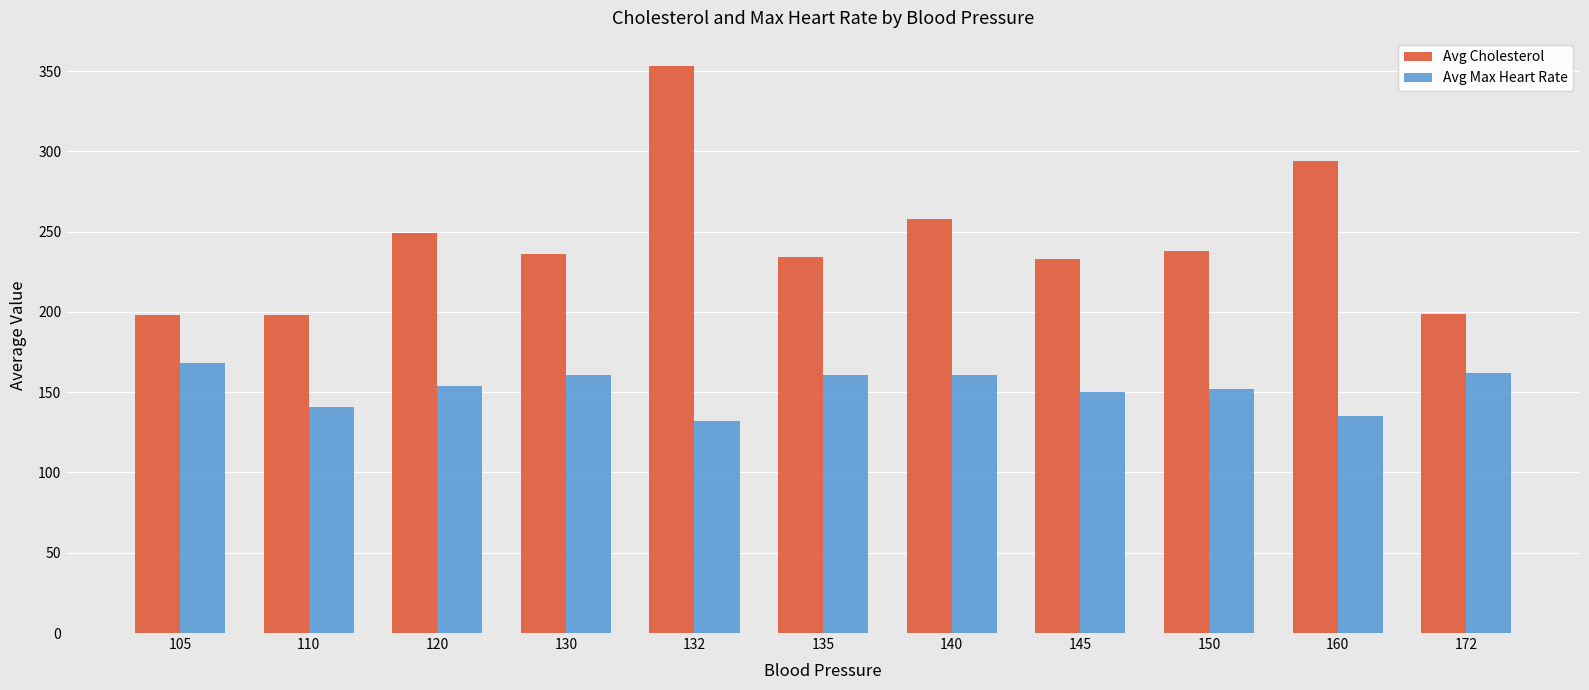

Rank the series by their average value, from lowest to highest.

Avg Max Heart Rate, Avg Cholesterol